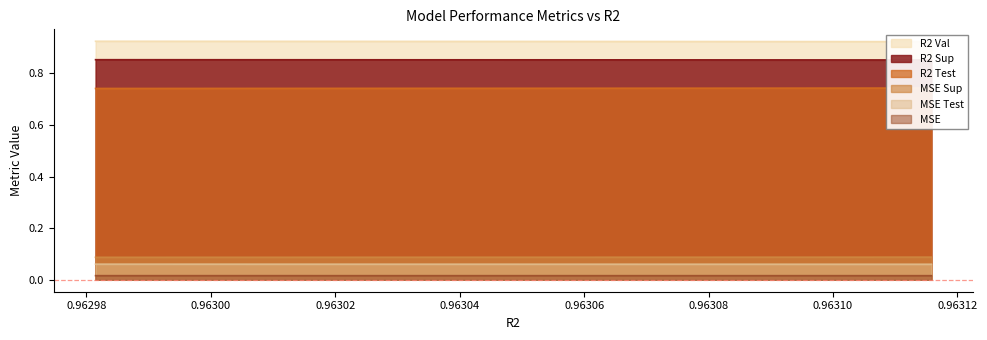

True or false: MSE and MSE Test cross at least once.

False